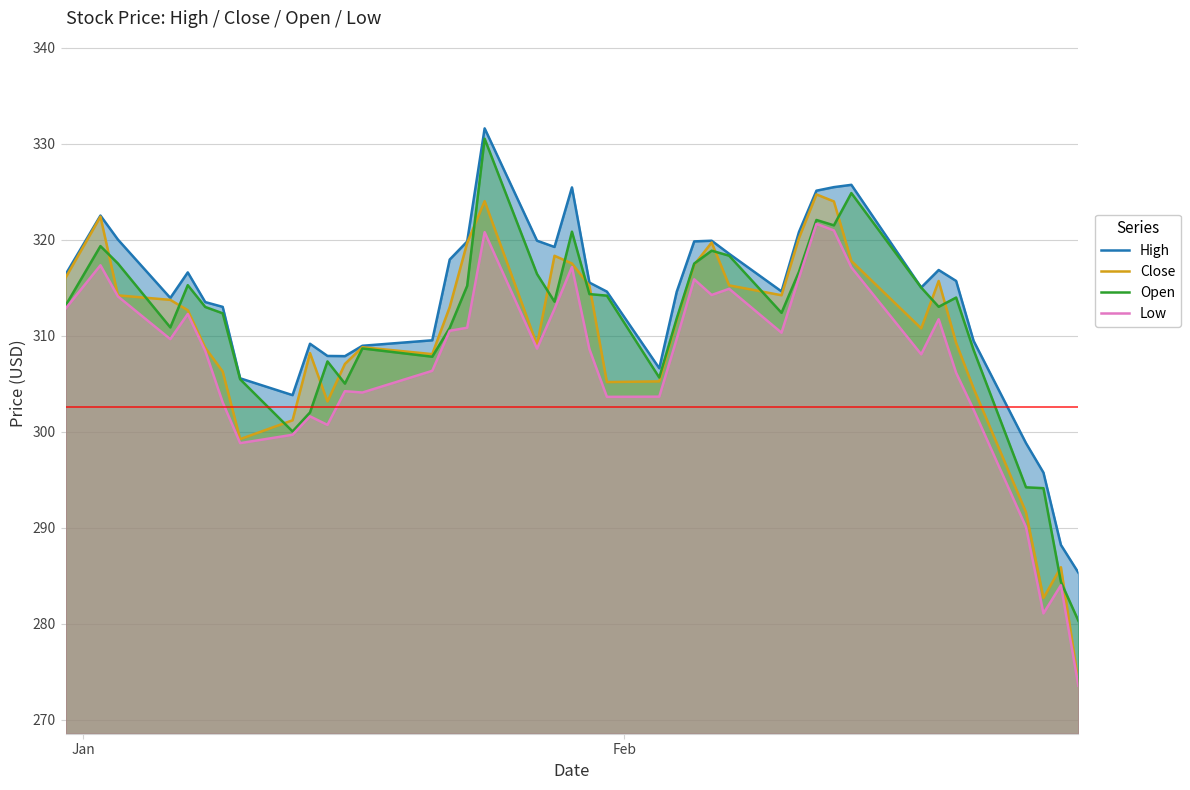

Which series has the largest total across all categories?

High